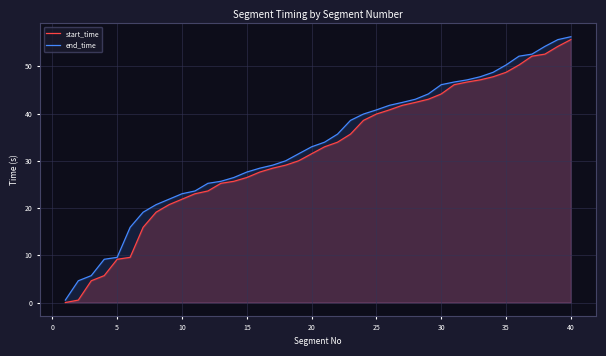

How many categories are shown in the chart?

40